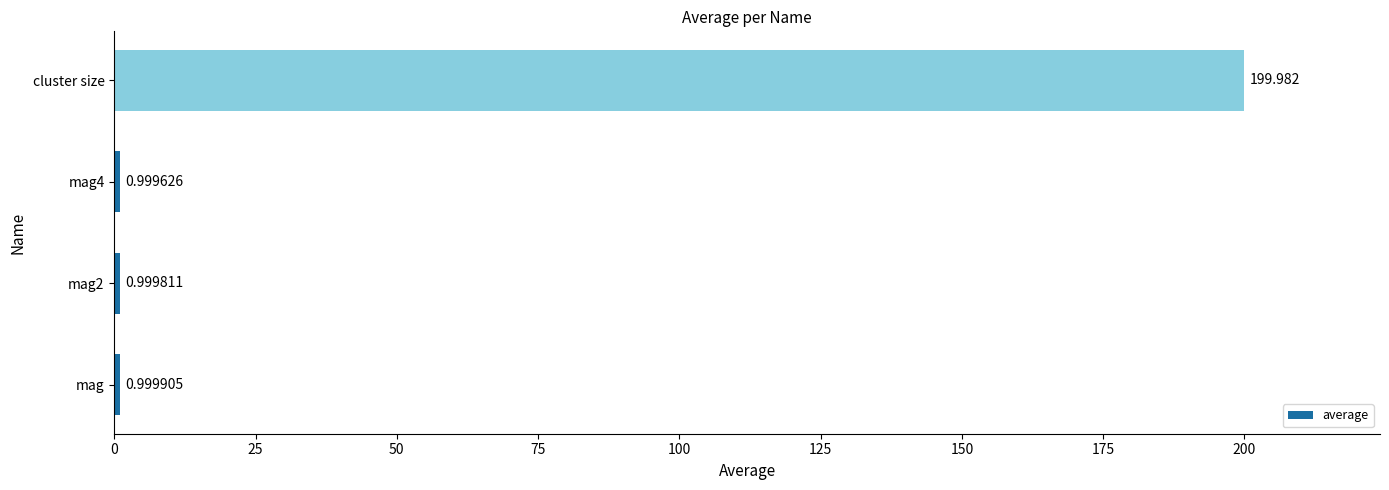

At which label is the value closest to 100?

mag